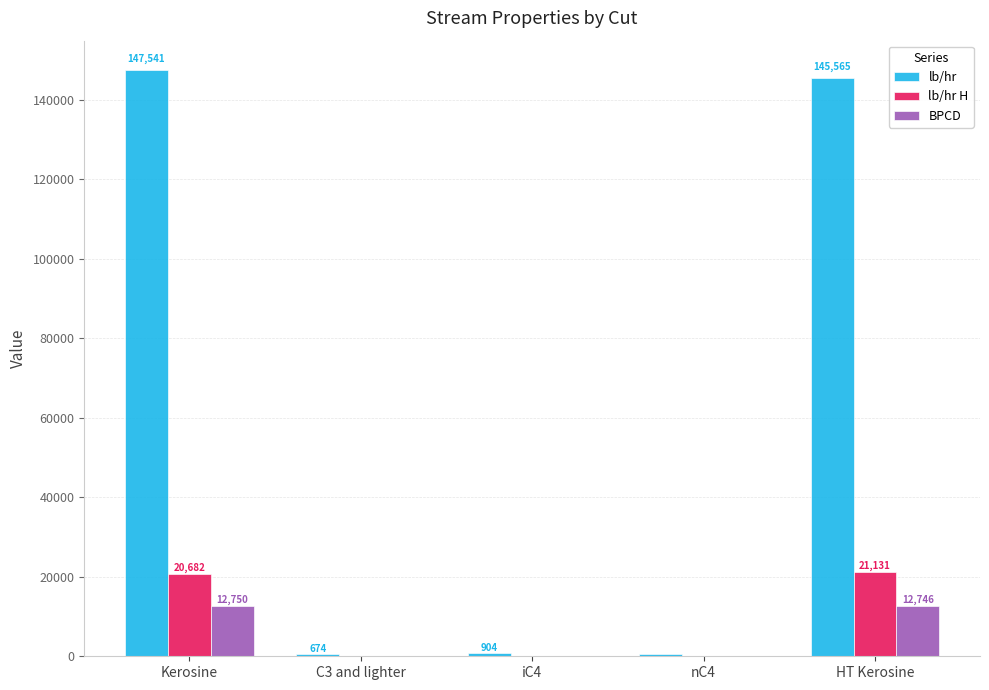

At which label is lb/hr H closest to 10606?

Kerosine